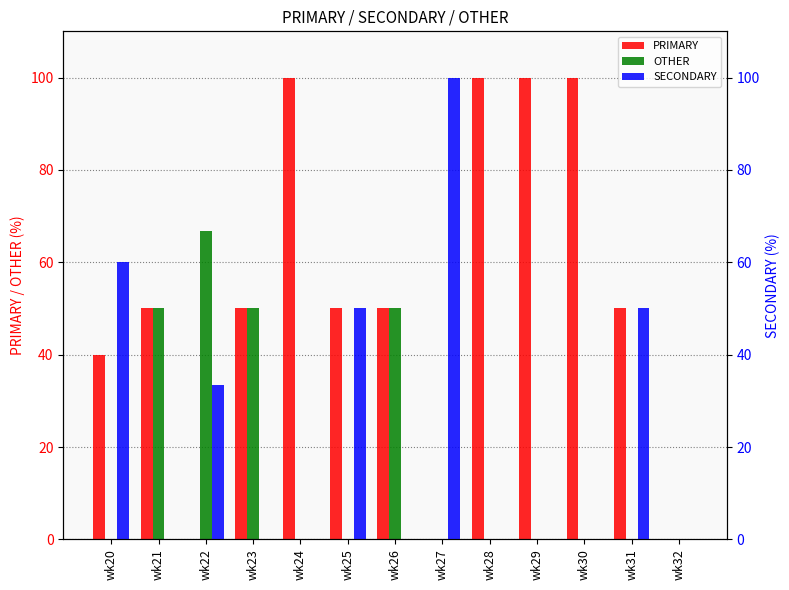

Where is SECONDARY nearest to the value 50?

wk25